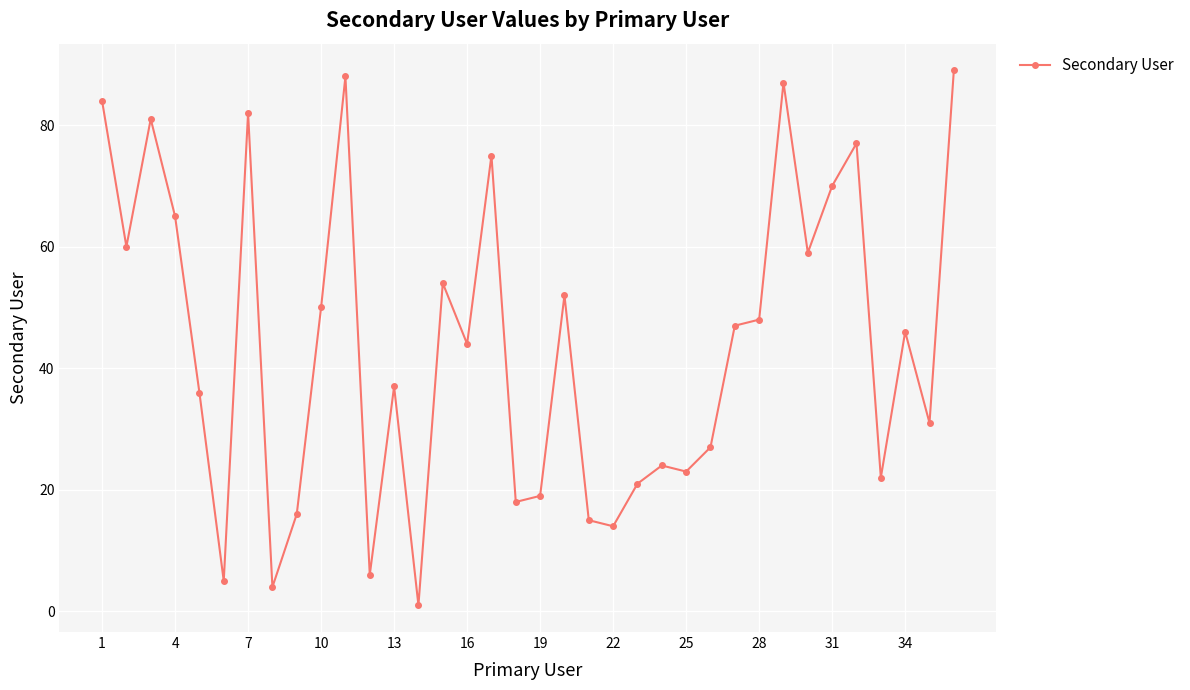

What is the value of the 3rd point from the left?

81